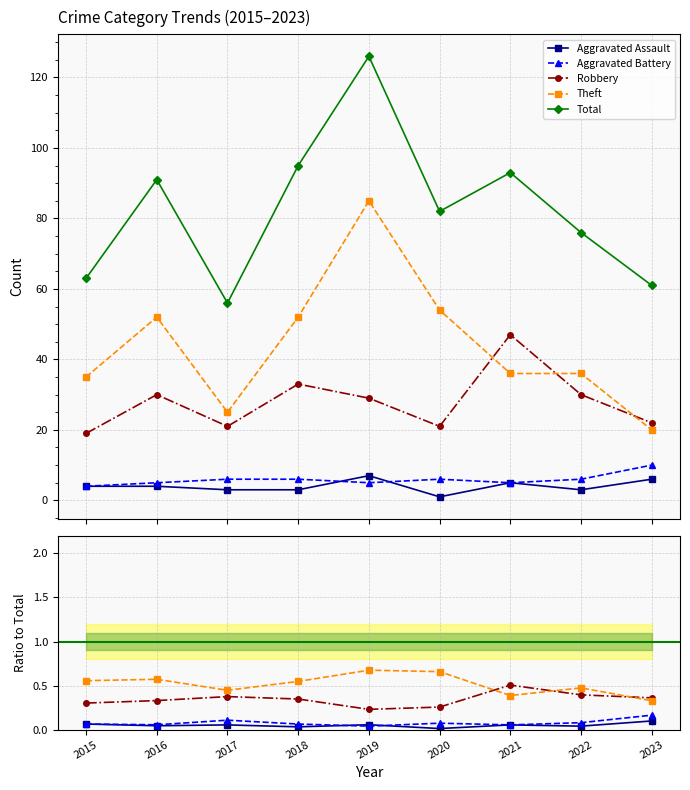

At how many categories does at least one series exceed 69?

6